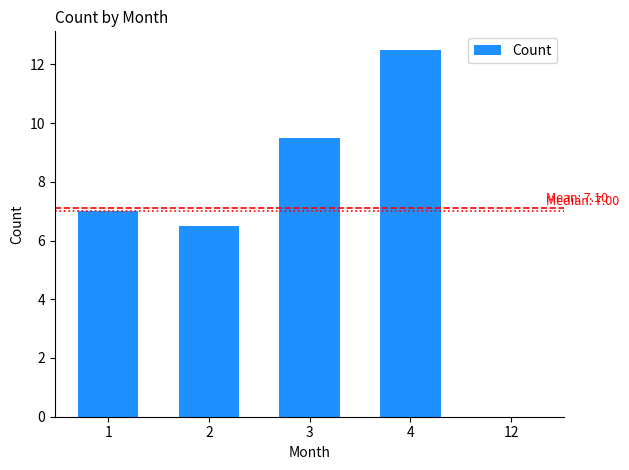

The chart shows a value of 17.1 at 4. True or false?

False